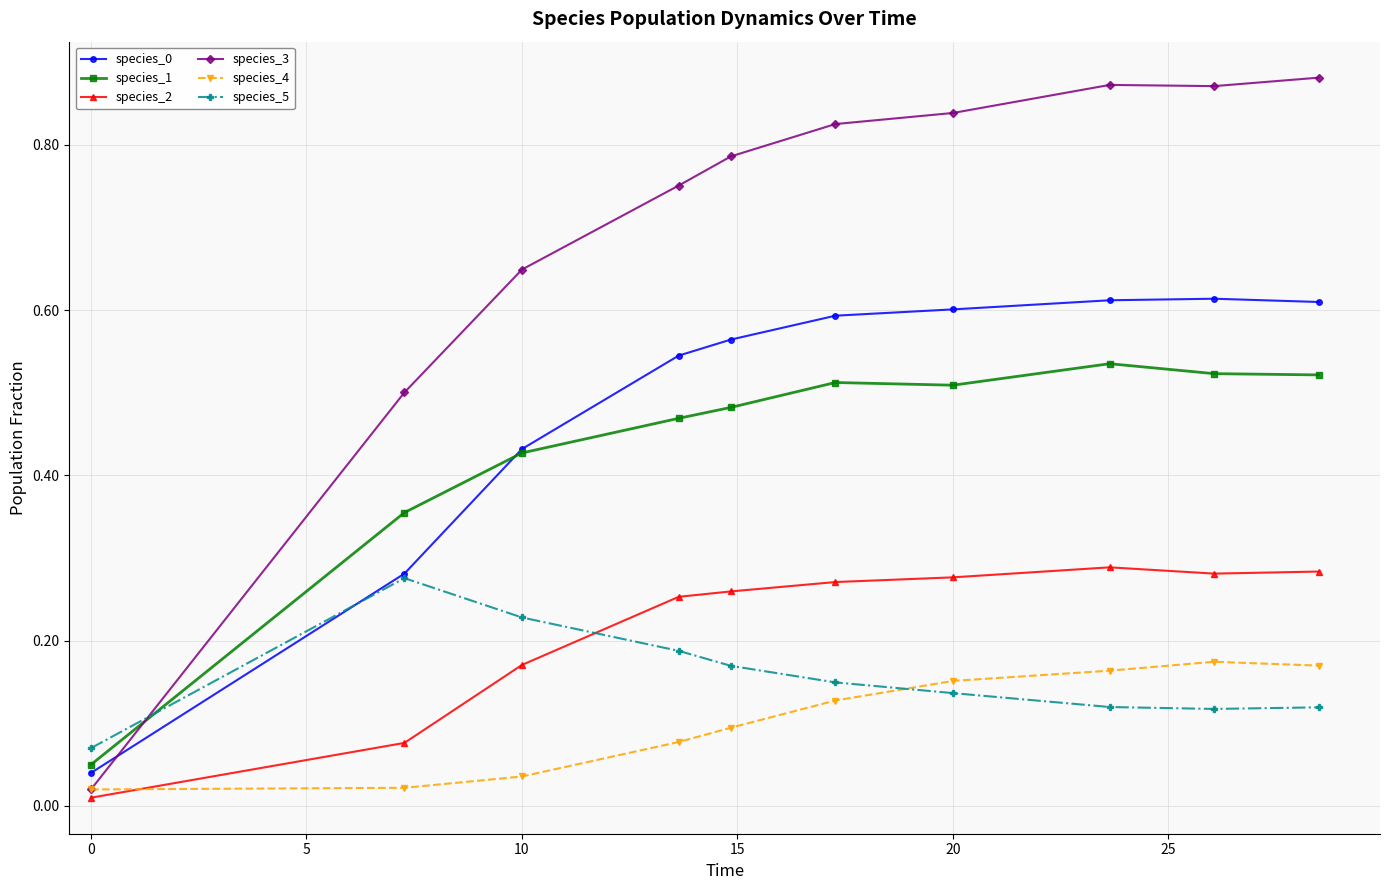

Which series has the largest total across all categories?

species_3